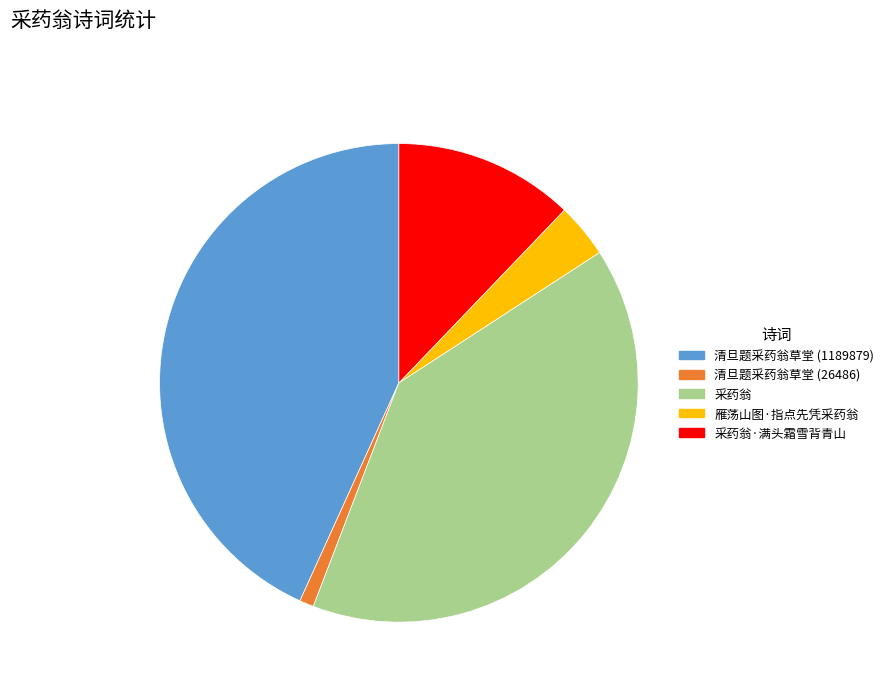

The 雁荡山图·指点先凭采药翁 slice represents 16% of the pie. True or false?

False